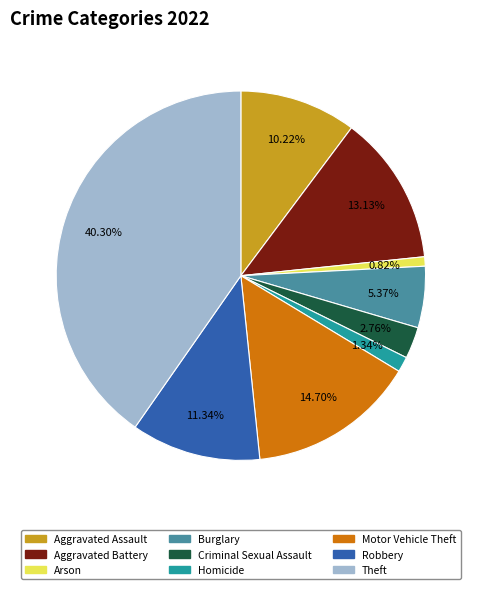

True or false: Robbery accounts for 6% of the total.

False